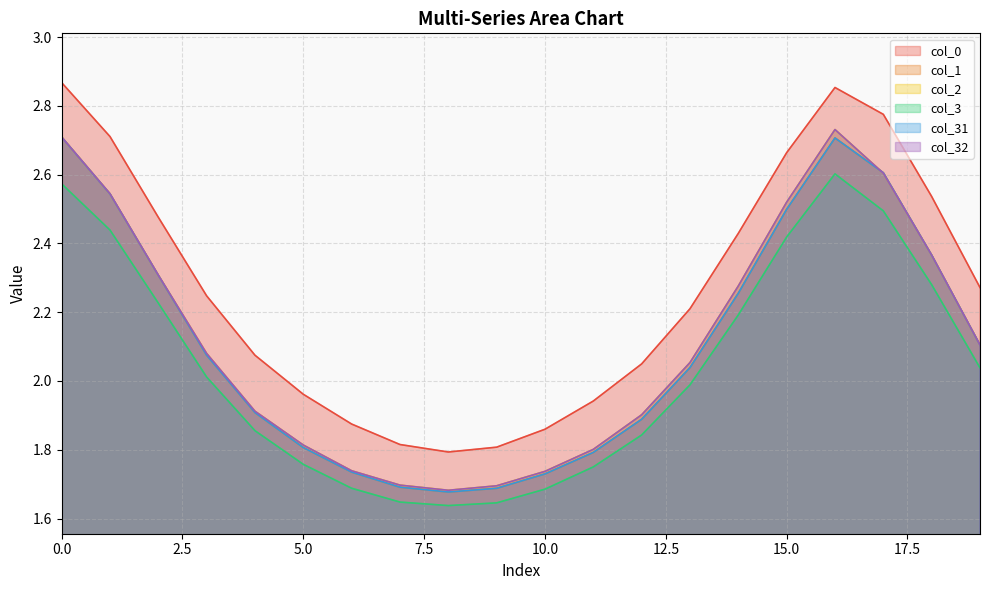

Which category has the lowest value across all series?

8